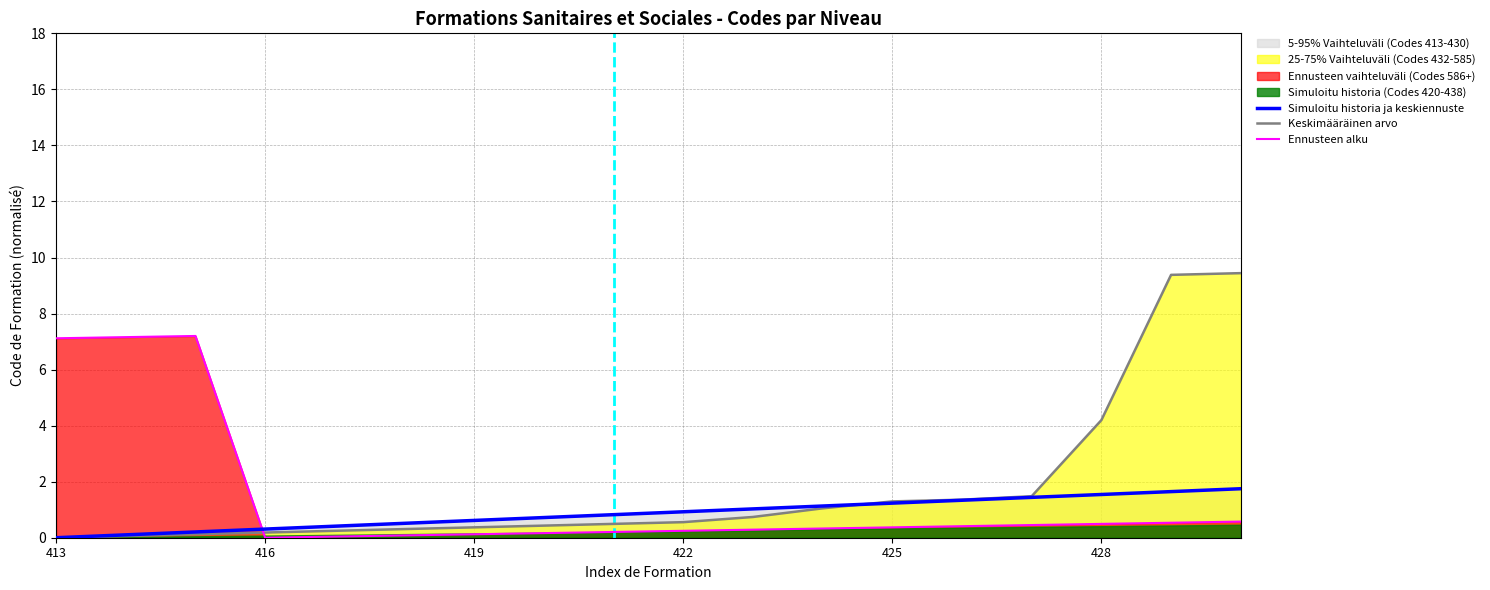

Is the value of Ennusteen alku at 7 greater than the value of Keskimääräinen arvo at 14?

No